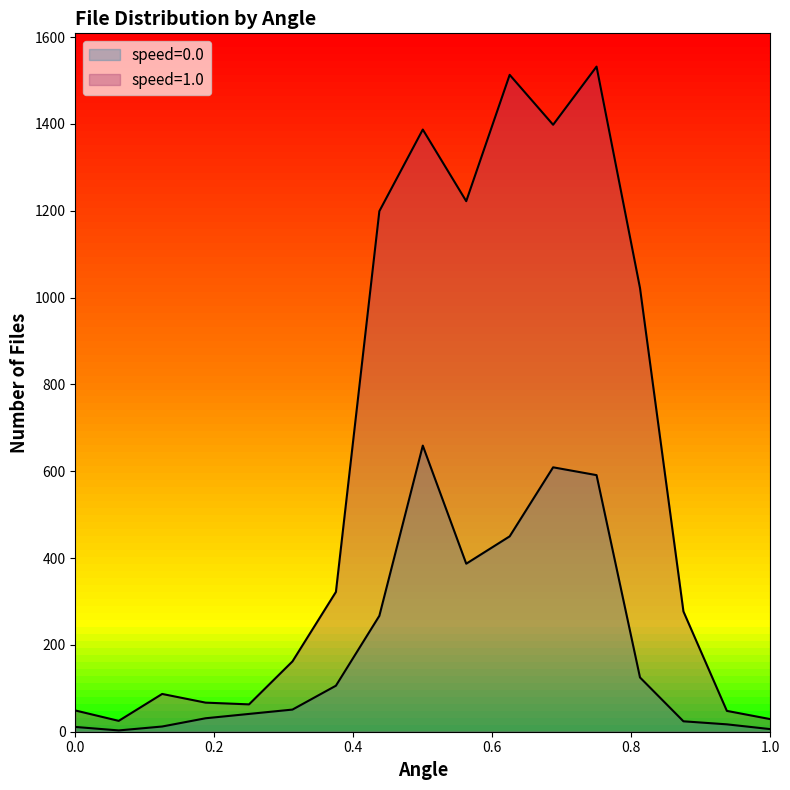

Which series has the largest range (max minus min)?

speed=1.0